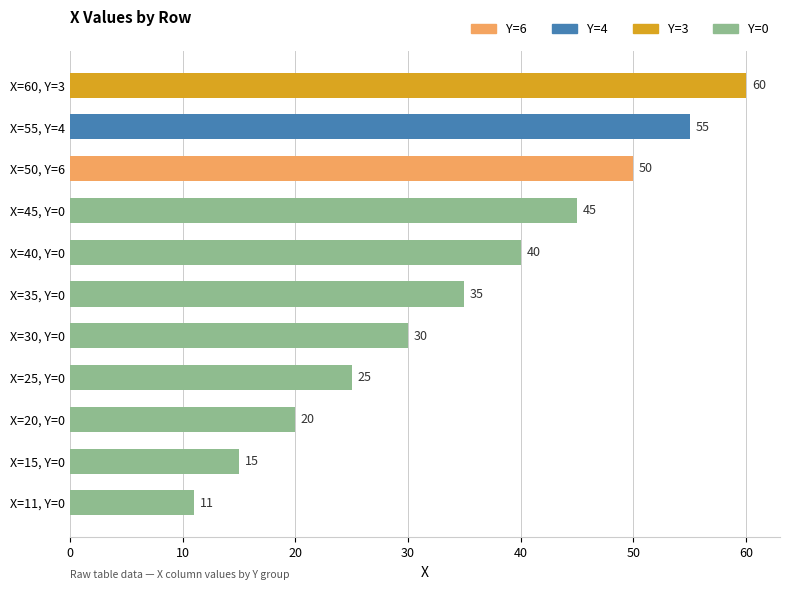

The chart shows a value of 45 at X=45, Y=0. True or false?

True